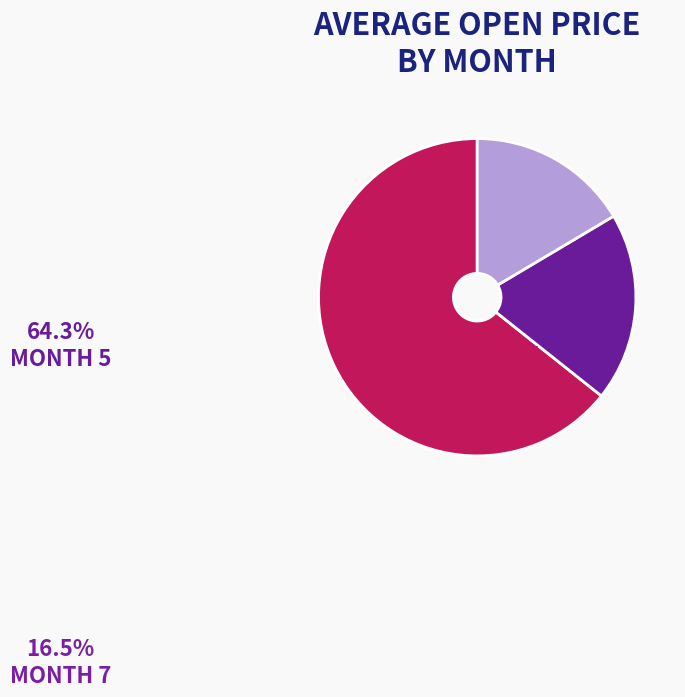

Does any single category account for the majority?

Yes